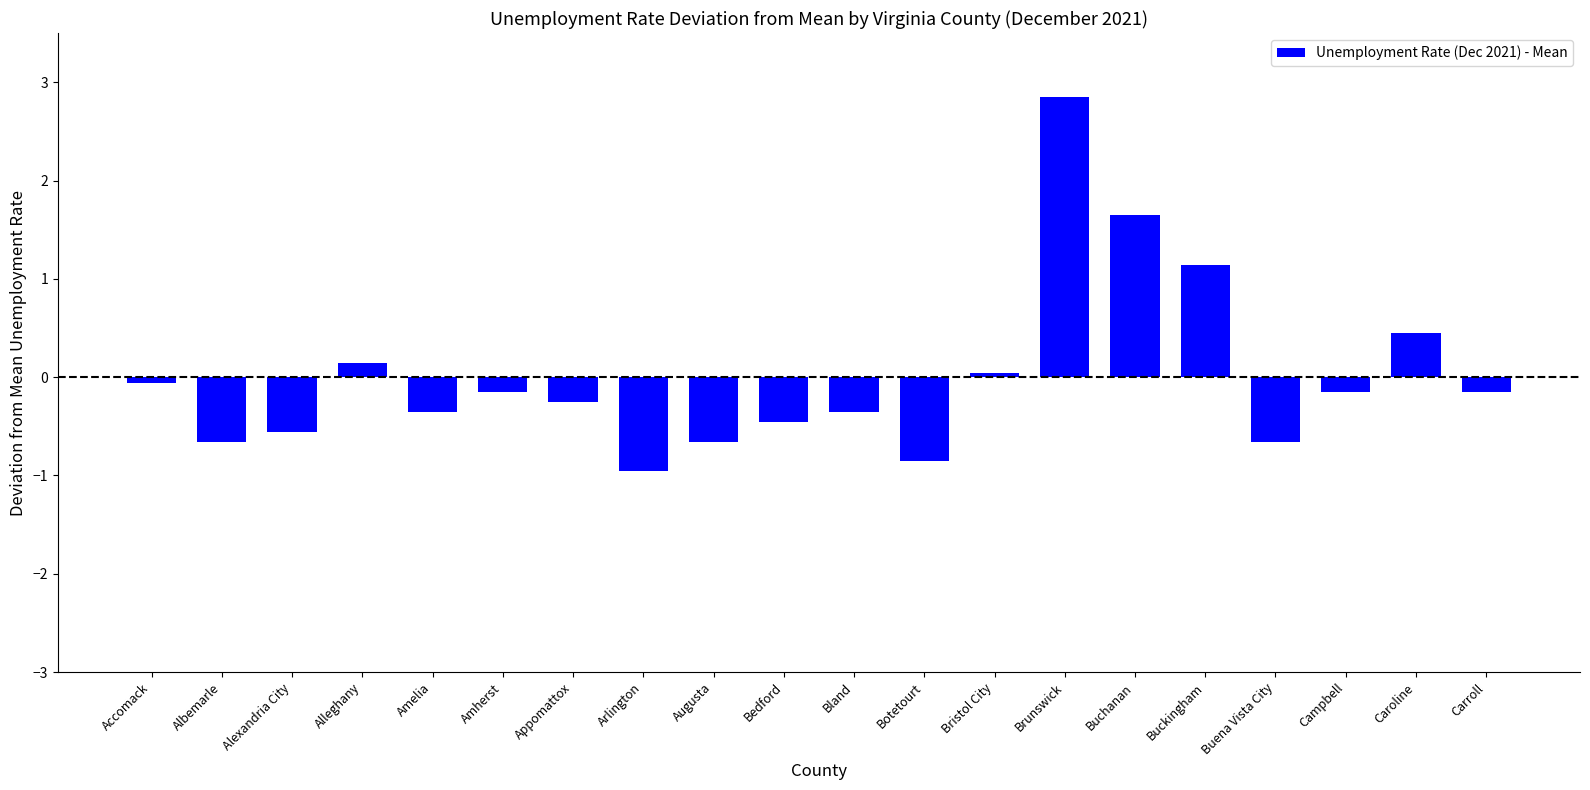

How many bars are there in total?

20